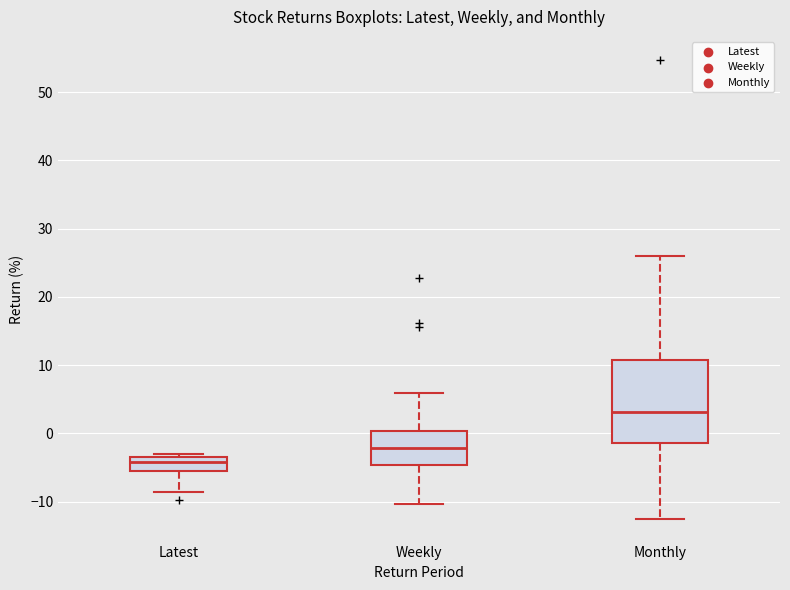

Which box has the lowest median line?

Latest